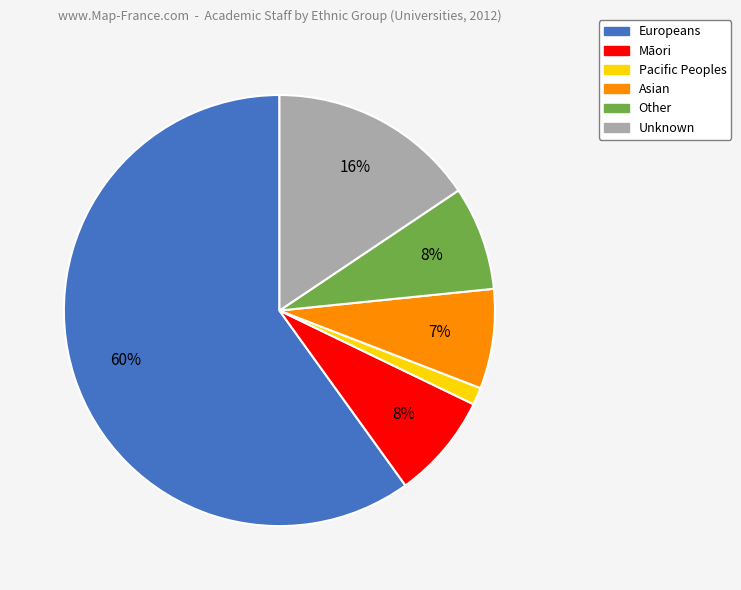

How many segments does this pie chart have?

6